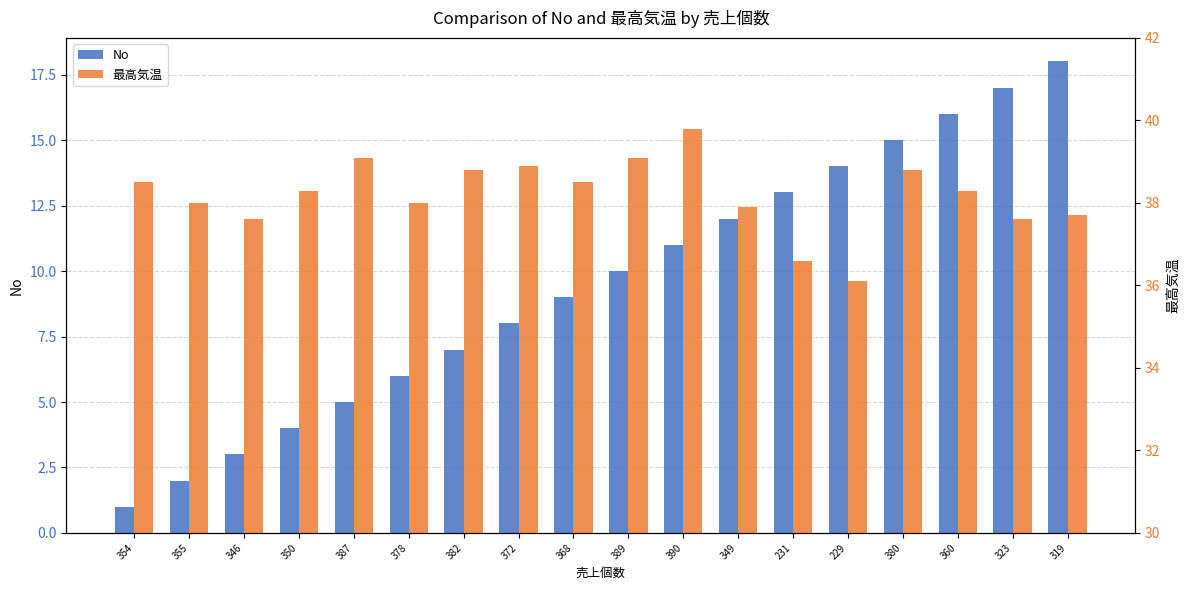

Which has a higher value, 360 or 231?

360